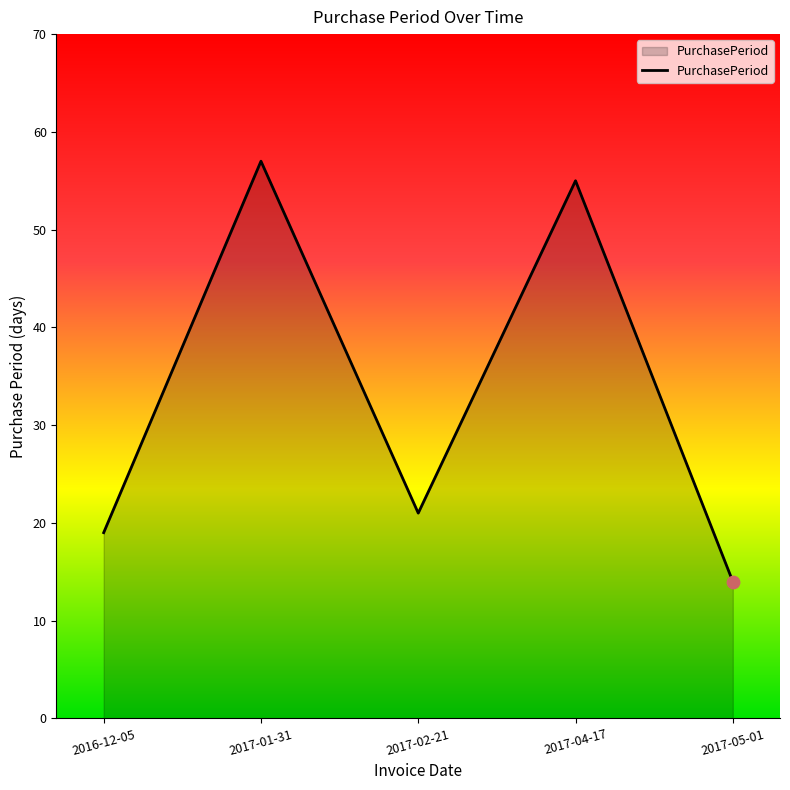

Between 2017-01-31 and 2017-04-17, which is larger?

2017-01-31